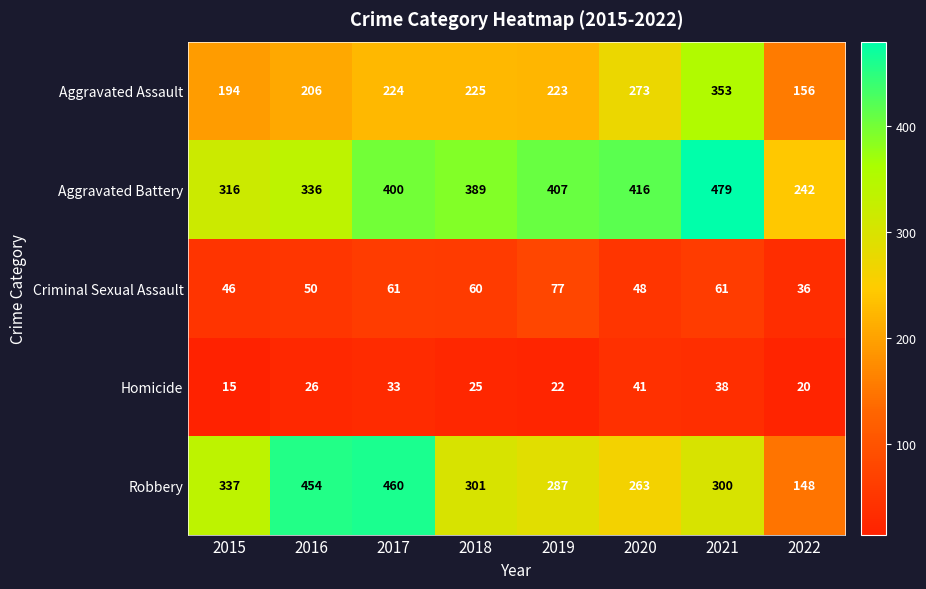

What is the spread (max minus min) of values at 2018?

364